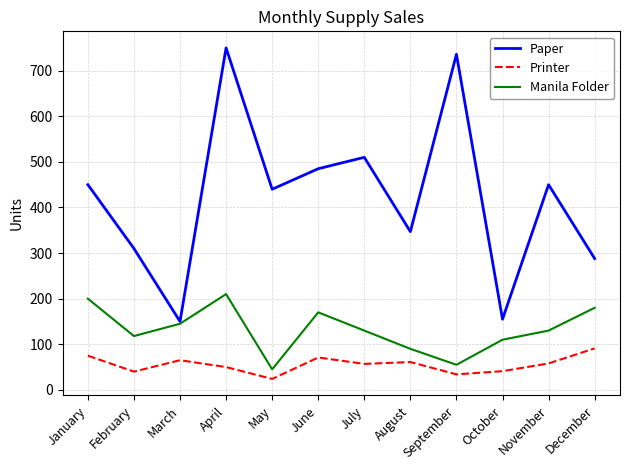

How many lines are shown in the chart?

3